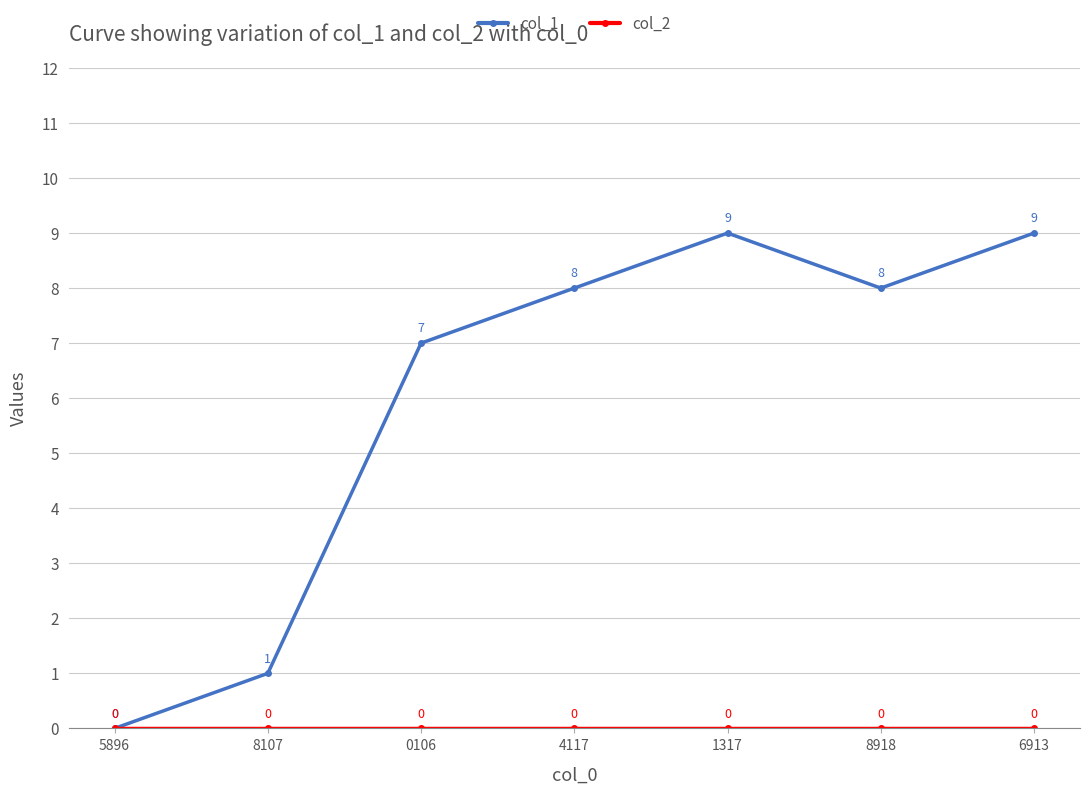

Which series has the widest spread of values?

col_1